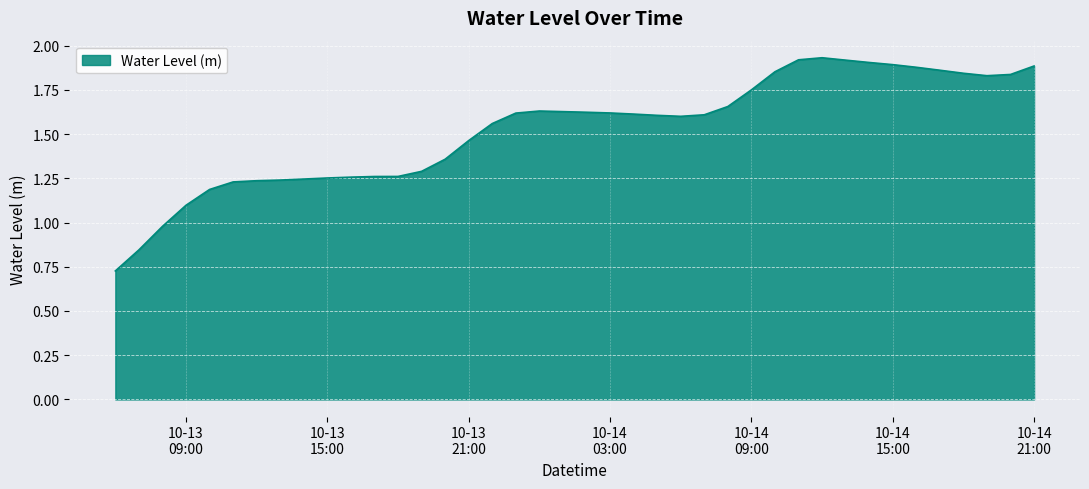

Reading left to right, transcribe all the data shown in this chart.

0.7	0.8	1.0	1.1	1.2	1.2	1.2	1.2	1.2	1.3	1.3	1.3	1.3	1.3	1.4	1.5	1.6	1.6	1.6	1.6	1.6	1.6	1.6	1.6	1.6	1.6	1.7	1.7	1.9	1.9	1.9	1.9	1.9	1.9	1.9	1.9	1.8	1.8	1.8	1.9